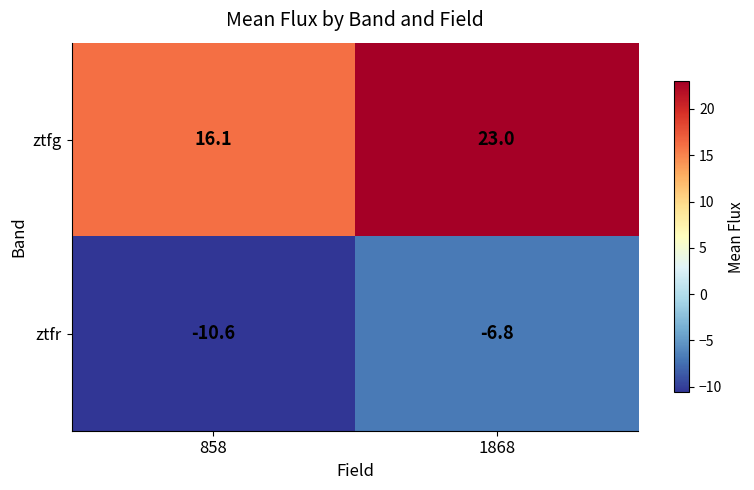

What value does the ztfr series have at 858?

-10.6